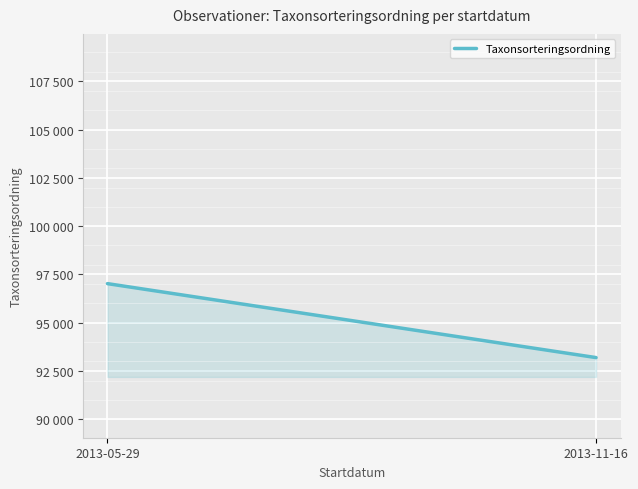

What is the difference between the maximum and minimum values?

3828.5